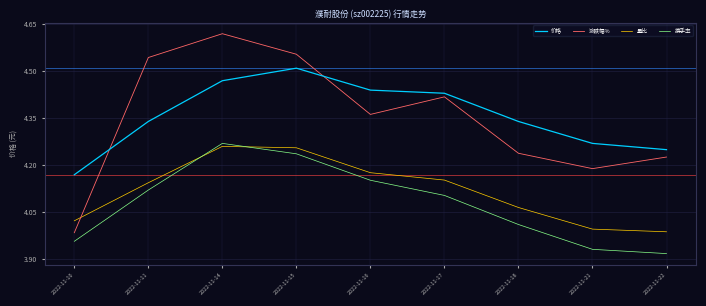

At which category does the chart reach its peak across all series?

2022-11-14